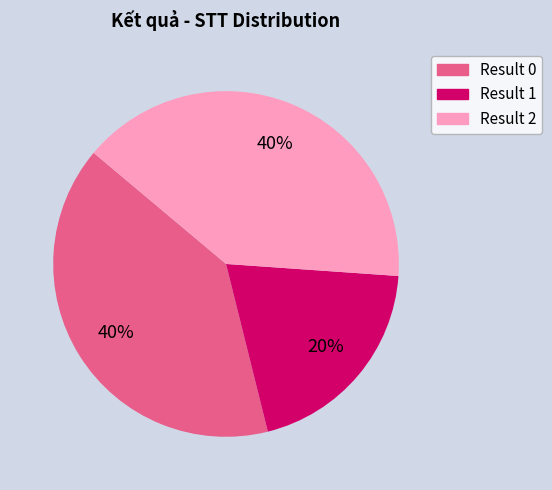

To the nearest percent, what is the average slice percentage?

33%